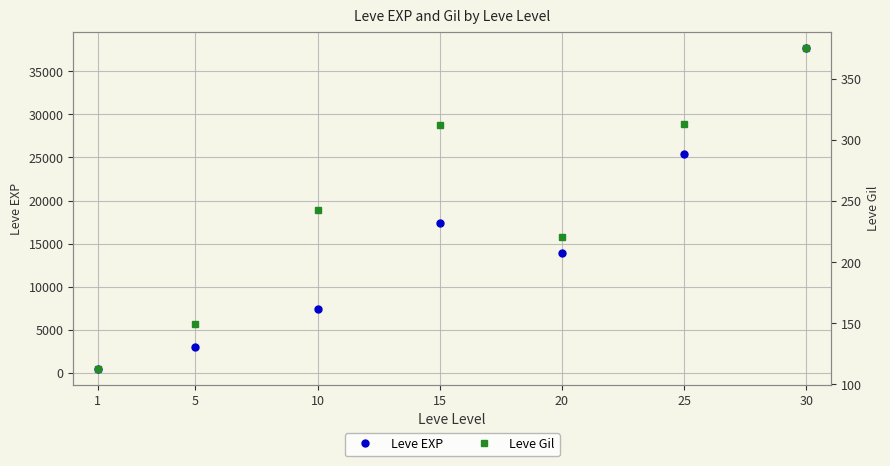

True or false: Leve Gil and Leve EXP cross at least once.

False